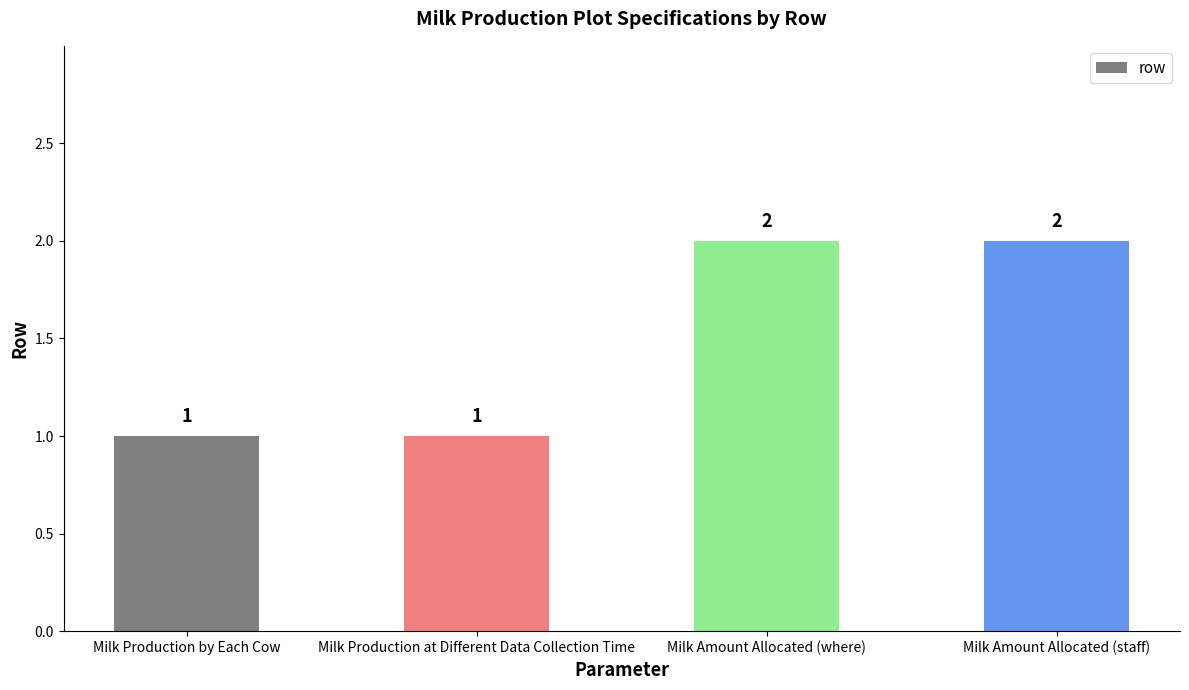

Is it true that the value at Milk Amount Allocated (staff) is 2?

True